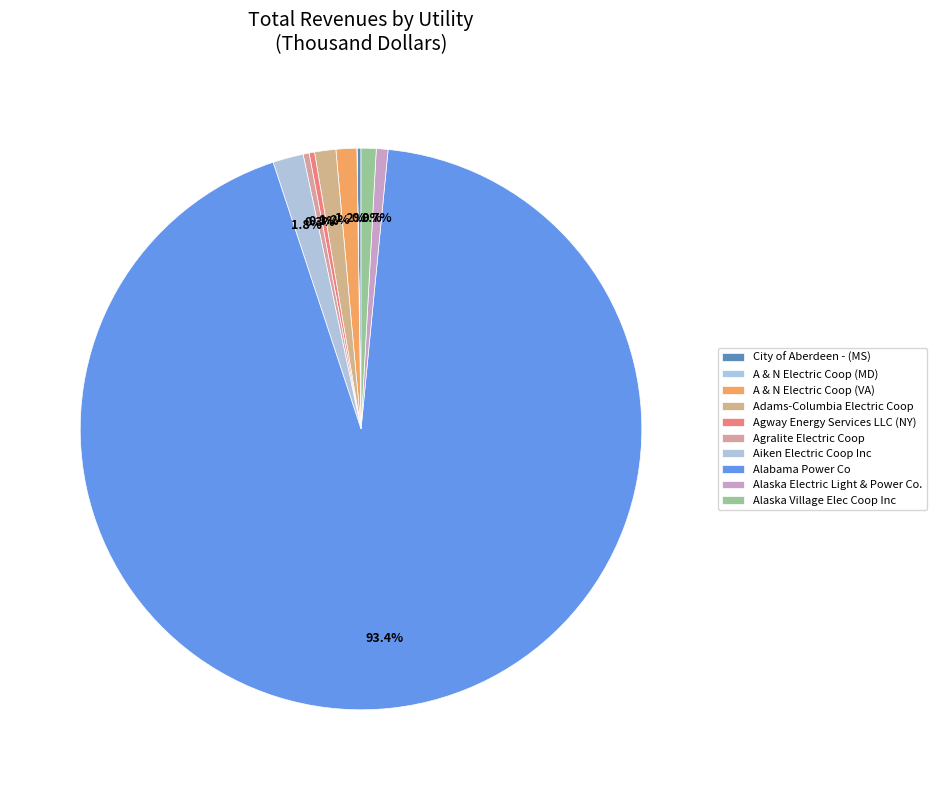

How much of the chart is everything except Alabama Power Co?

6.6%